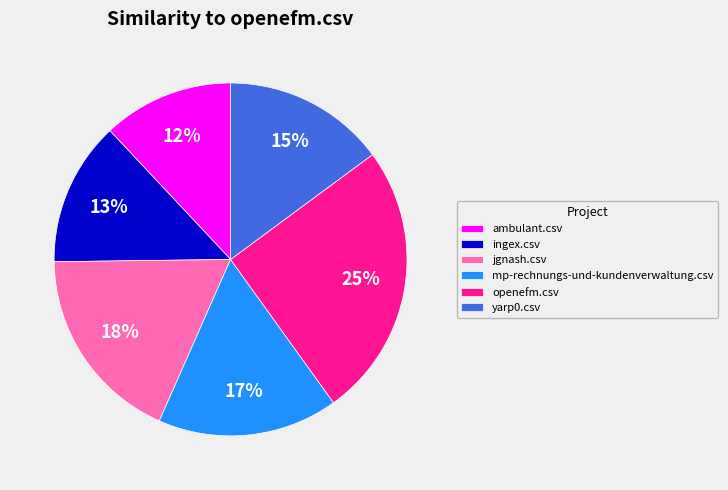

True or false: openefm.csv accounts for 25% of the total.

True